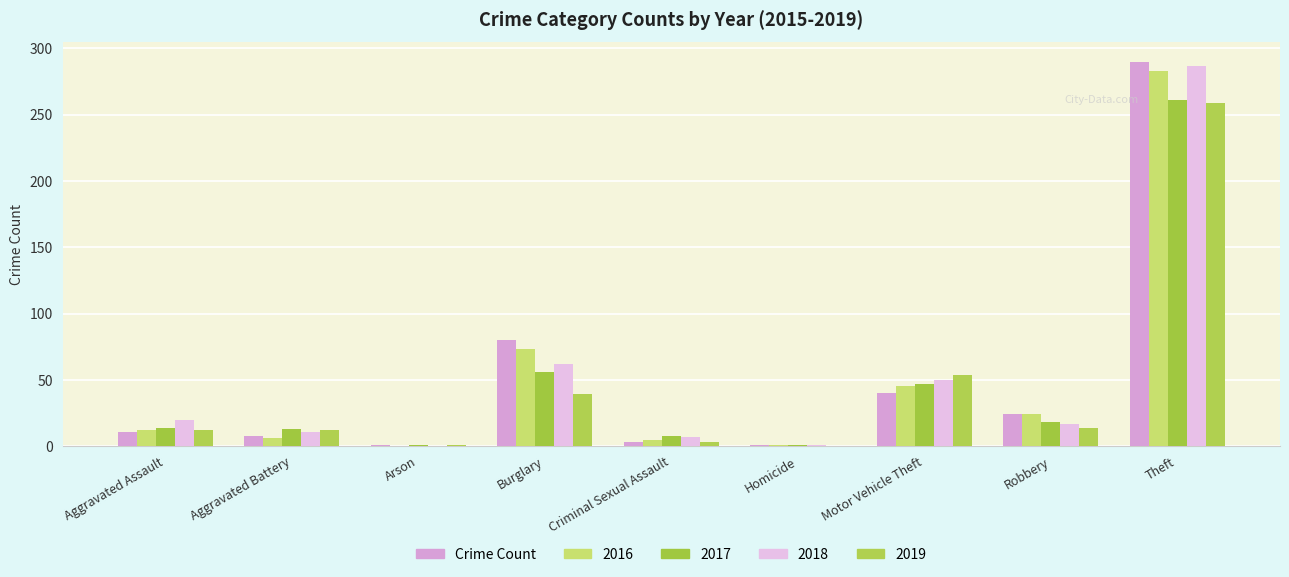

How many groups of bars are there?

9